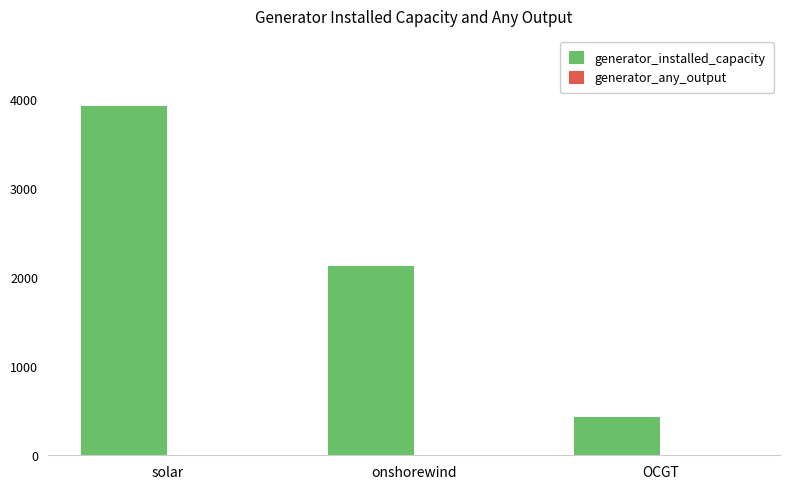

What is the sum of all generator_installed_capacity values?

6490.5